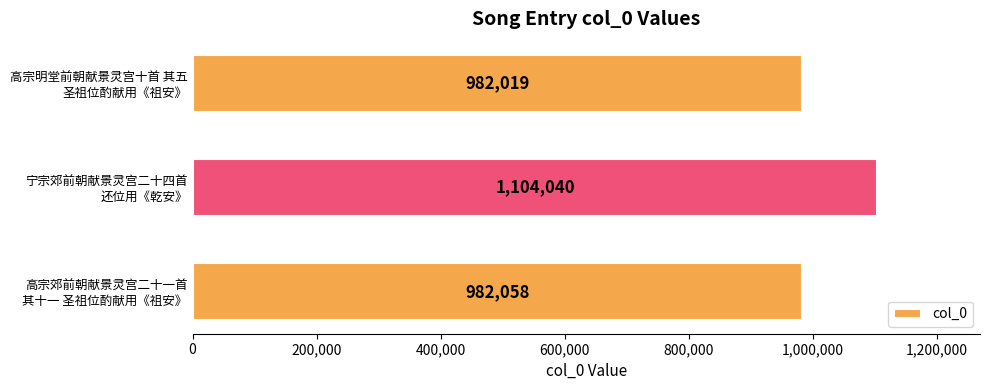

What is the value of the 2nd bar from the top?

1104040